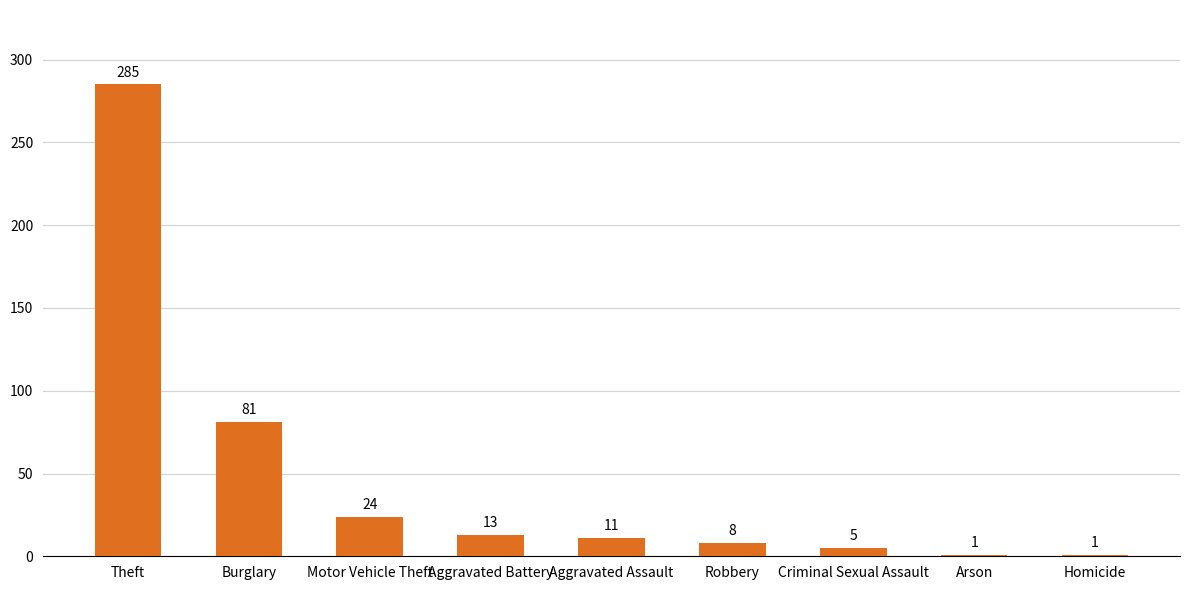

Does the chart contain stacked bars?

No